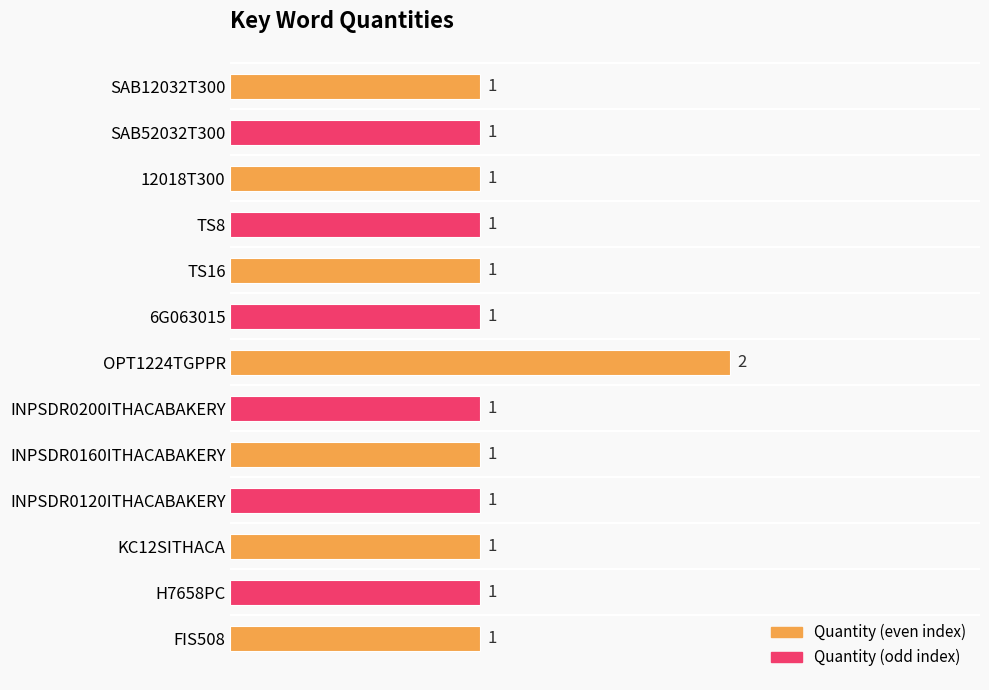

Reading bottom to top, list all the values displayed in this chart.

1	1	1	1	1	1	2	1	1	1	1	1	1